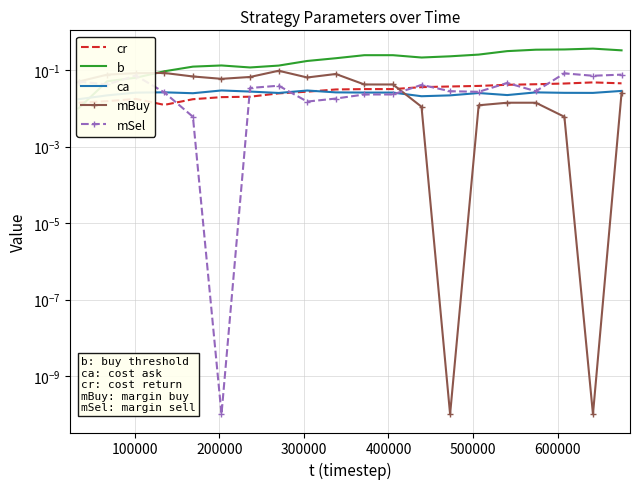

How many intersections are there between cr and mBuy?

1